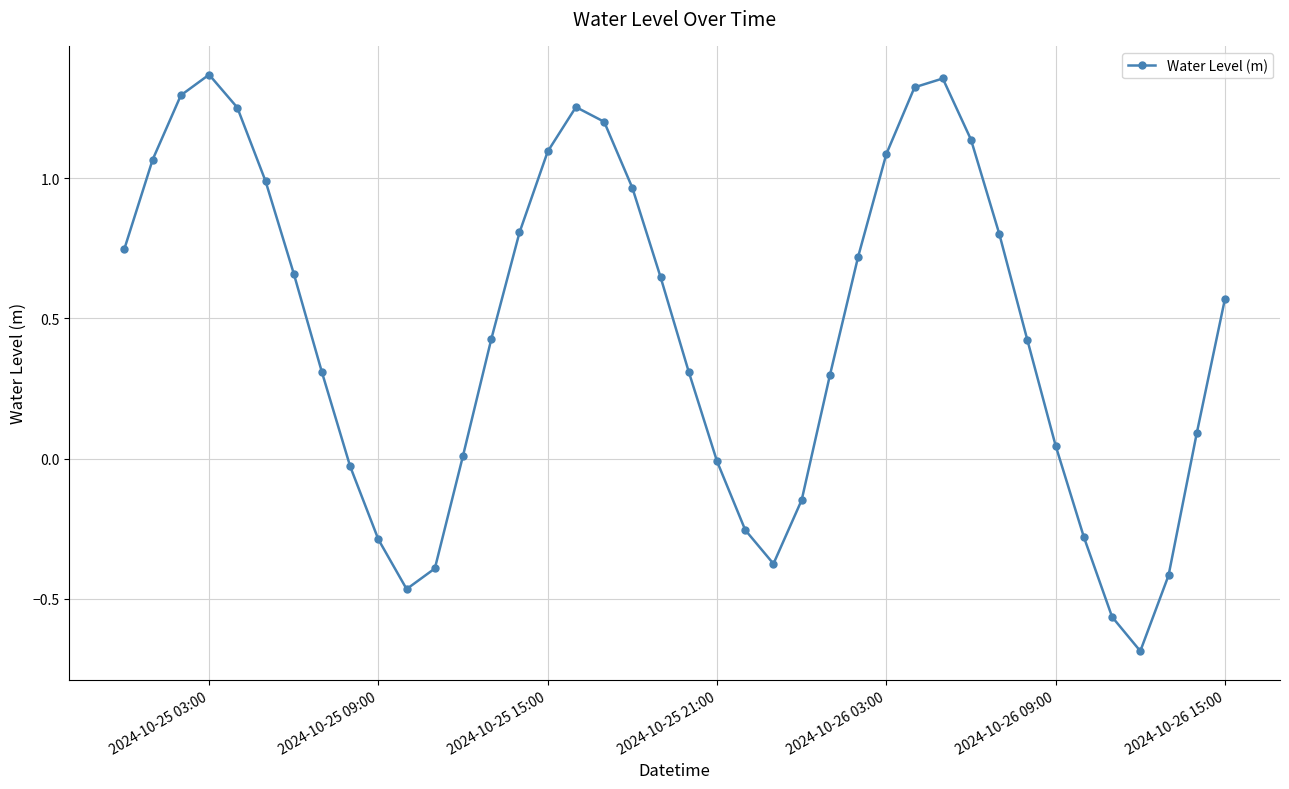

What is the difference between the maximum and minimum values?

2.1